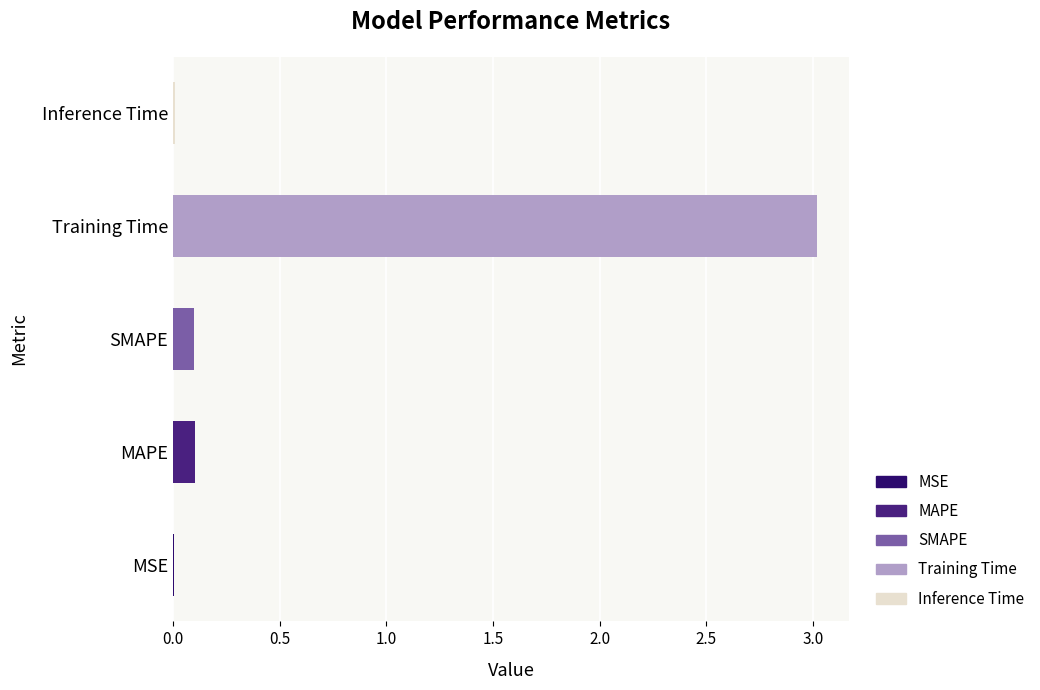

How many series are shown in this chart?

1